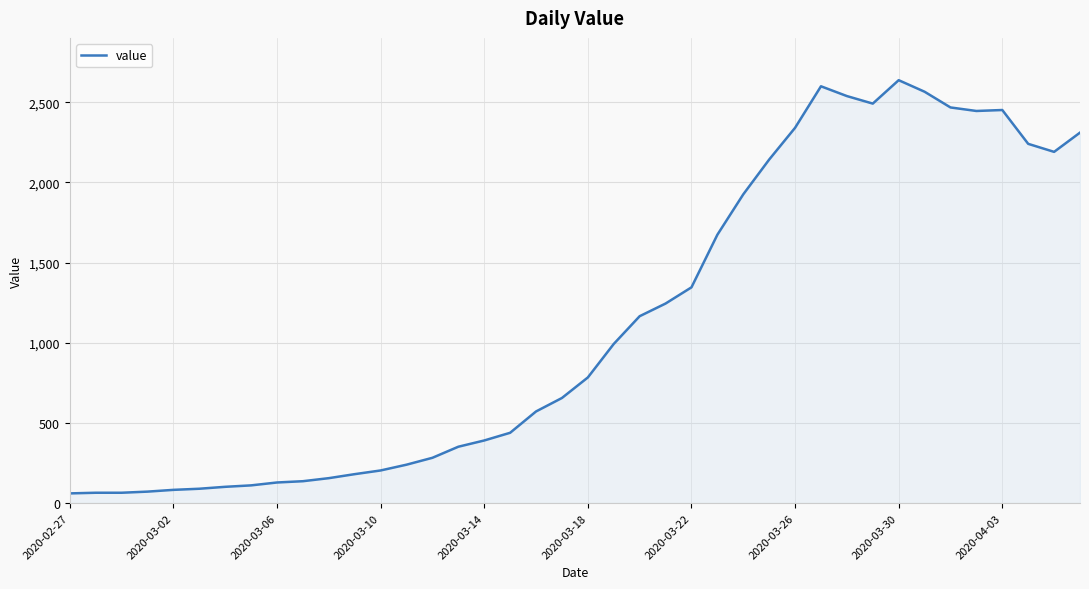

What is the minimum value shown in the chart?

61